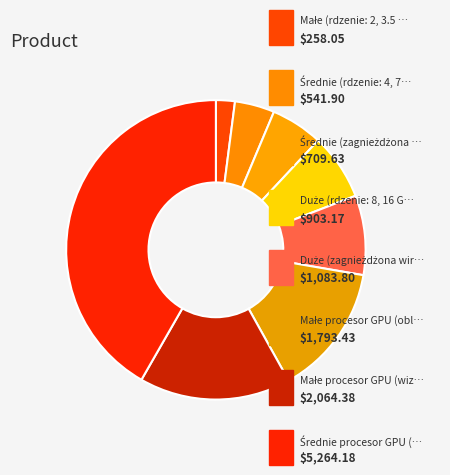

Which category has the smallest portion of the pie?

Małe (rdzenie: 2, 3.5 GB pamięci RAM)